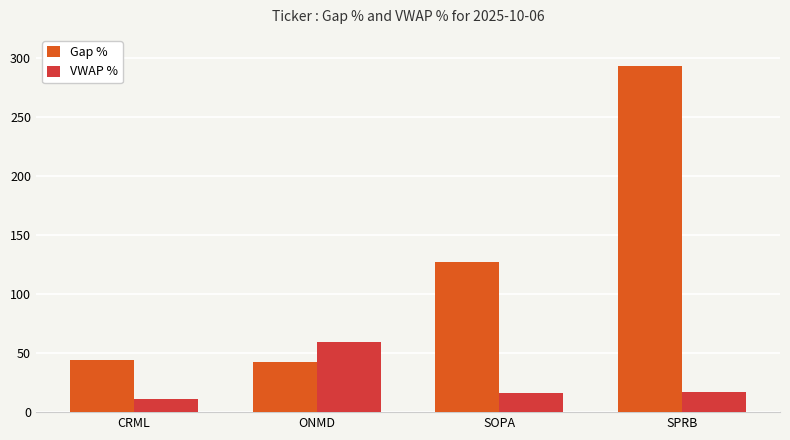

Rank the series by their average value, from highest to lowest.

Gap %, VWAP %